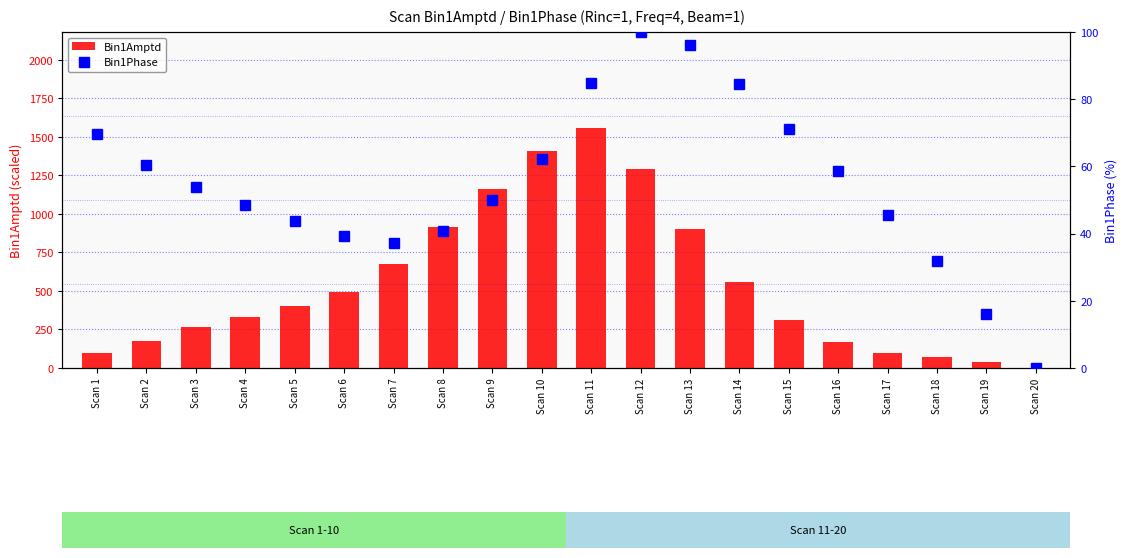

At Scan 10, list the series in order from largest to smallest.

Bin1Amptd, Bin1Phase